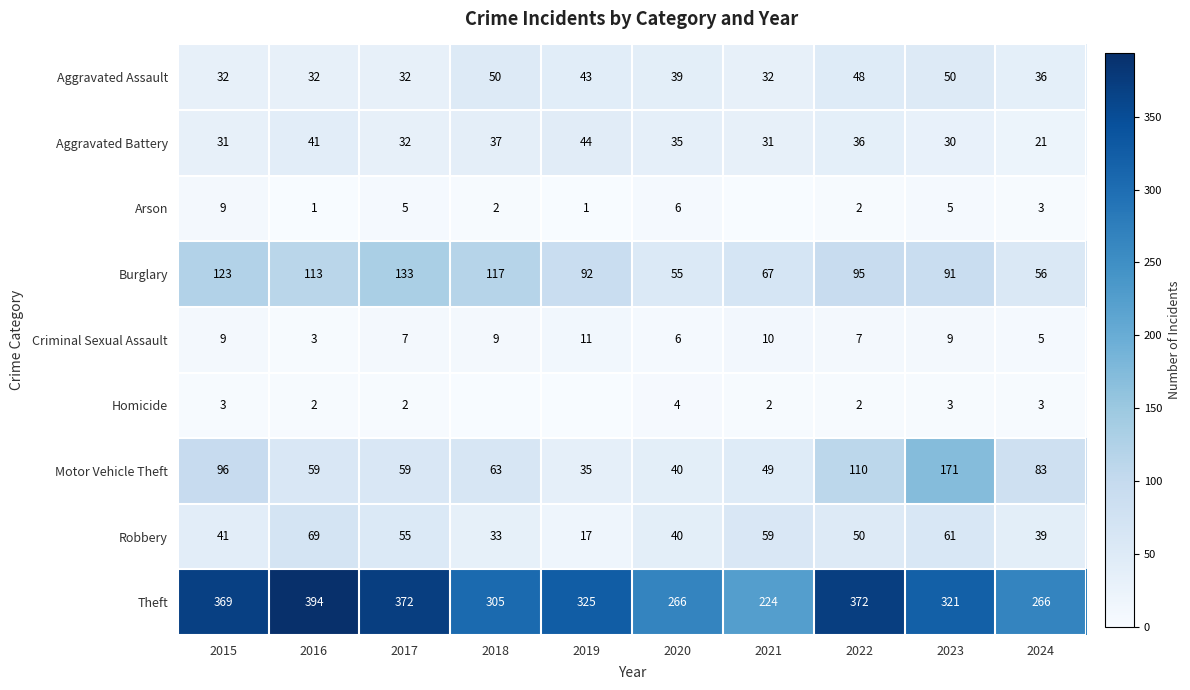

Where does the Theft series first go above 325?

2015